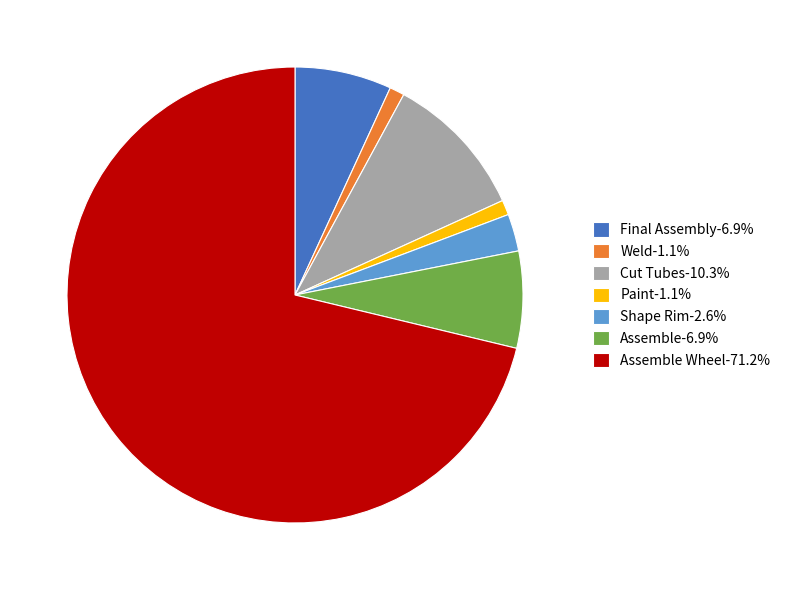

Approximately how many times larger is the value at Shape Rim-2.6% compared to Cut Tubes-10.3%?

0.3